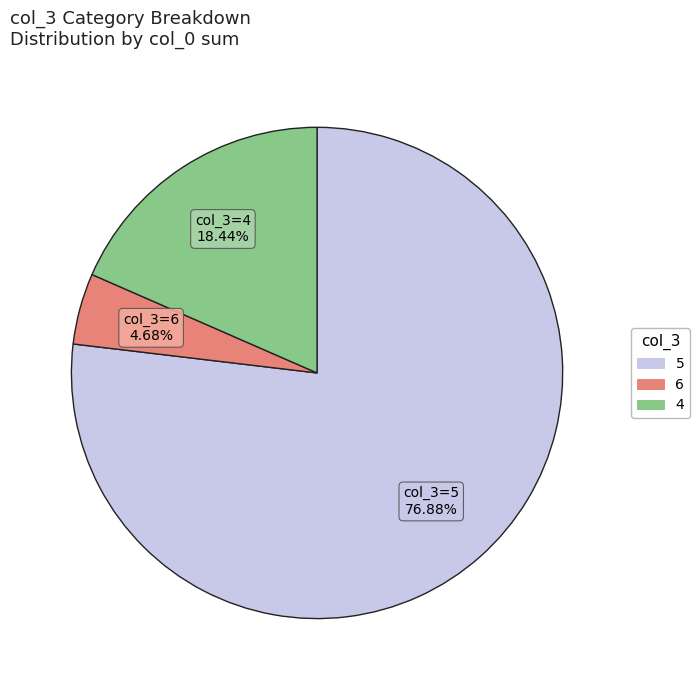

Does 5 represent more than half of the total?

Yes